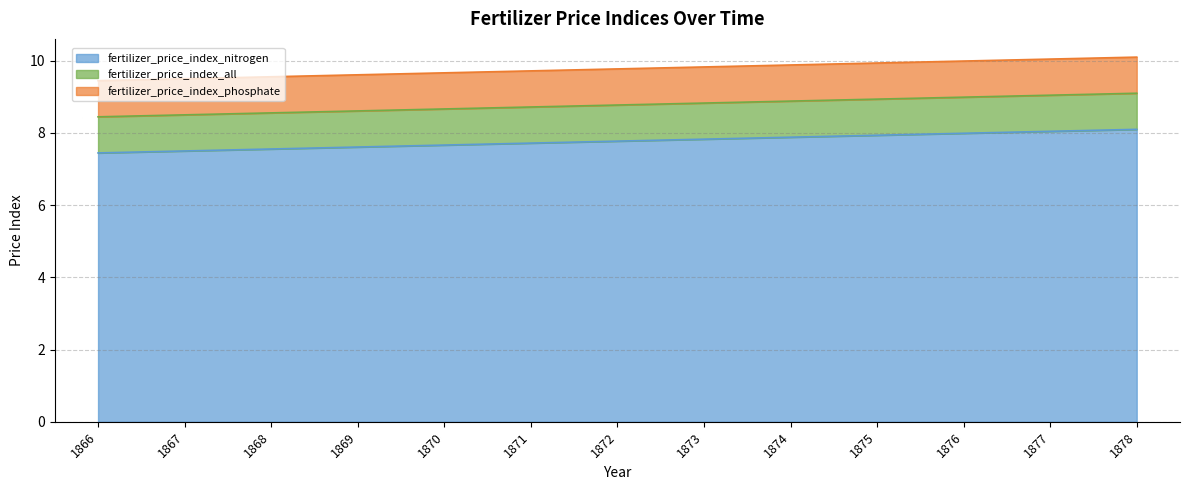

Which category has the lowest value in the fertilizer_price_index_all series?

1866